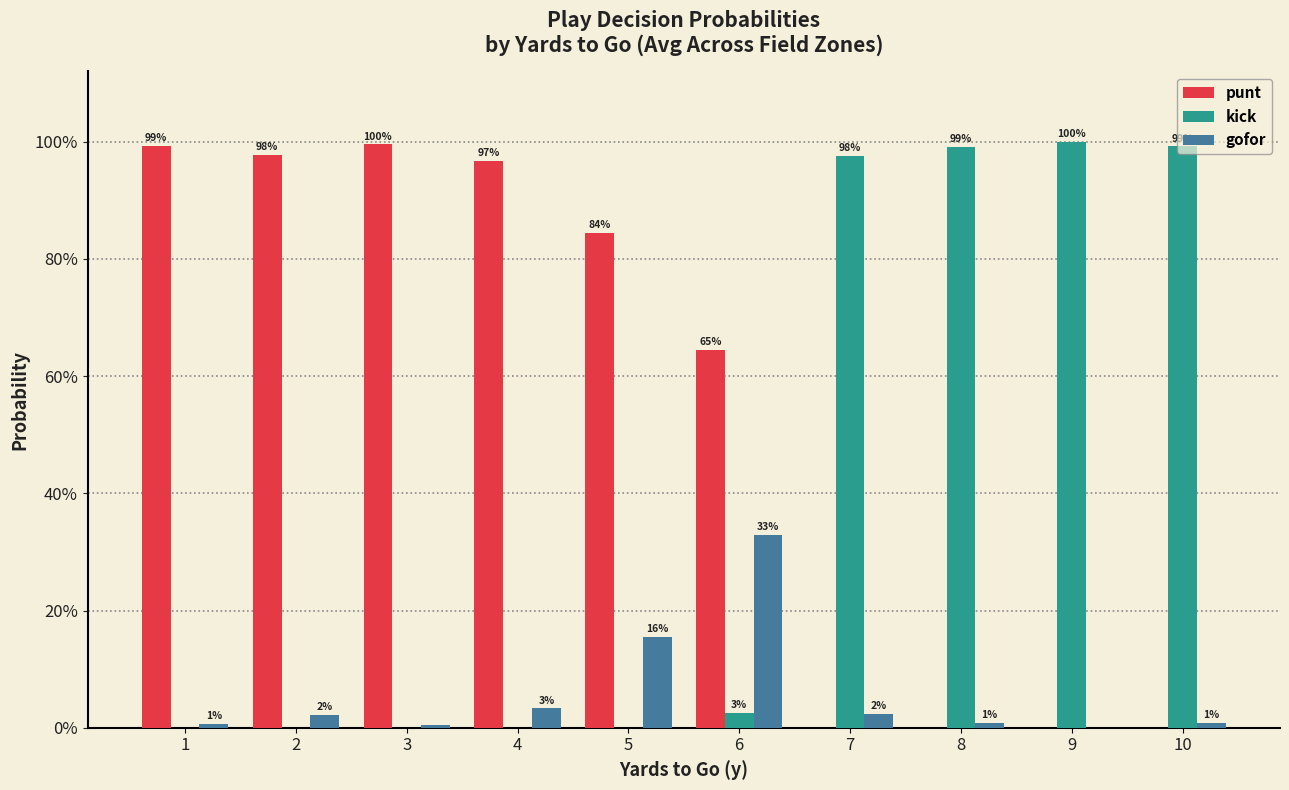

Reading left to right, what are all the values shown in this chart?

punt: 1=1.0	2=1.0	3=1.0	4=1.0	5=0.8	6=0.6	7=0.0	8=0.0	9=0.0	10=0.0
kick: 1=0.0	2=0.0	3=0.0	4=0.0	5=0.0	6=0.0	7=1.0	8=1.0	9=1.0	10=1.0
gofor: 1=0.0	2=0.0	3=0.0	4=0.0	5=0.2	6=0.3	7=0.0	8=0.0	9=0.0	10=0.0